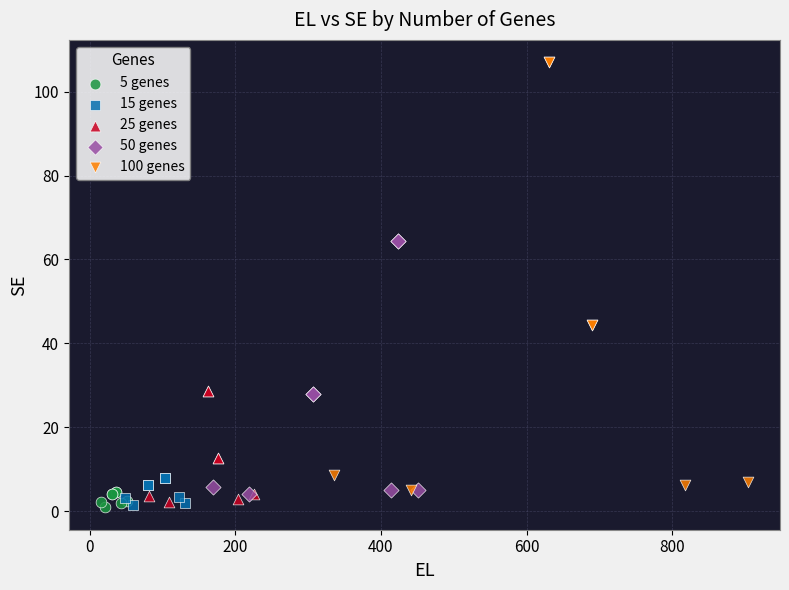

What are all the series names shown in the legend?

5 genes, 15 genes, 25 genes, 50 genes, 100 genes